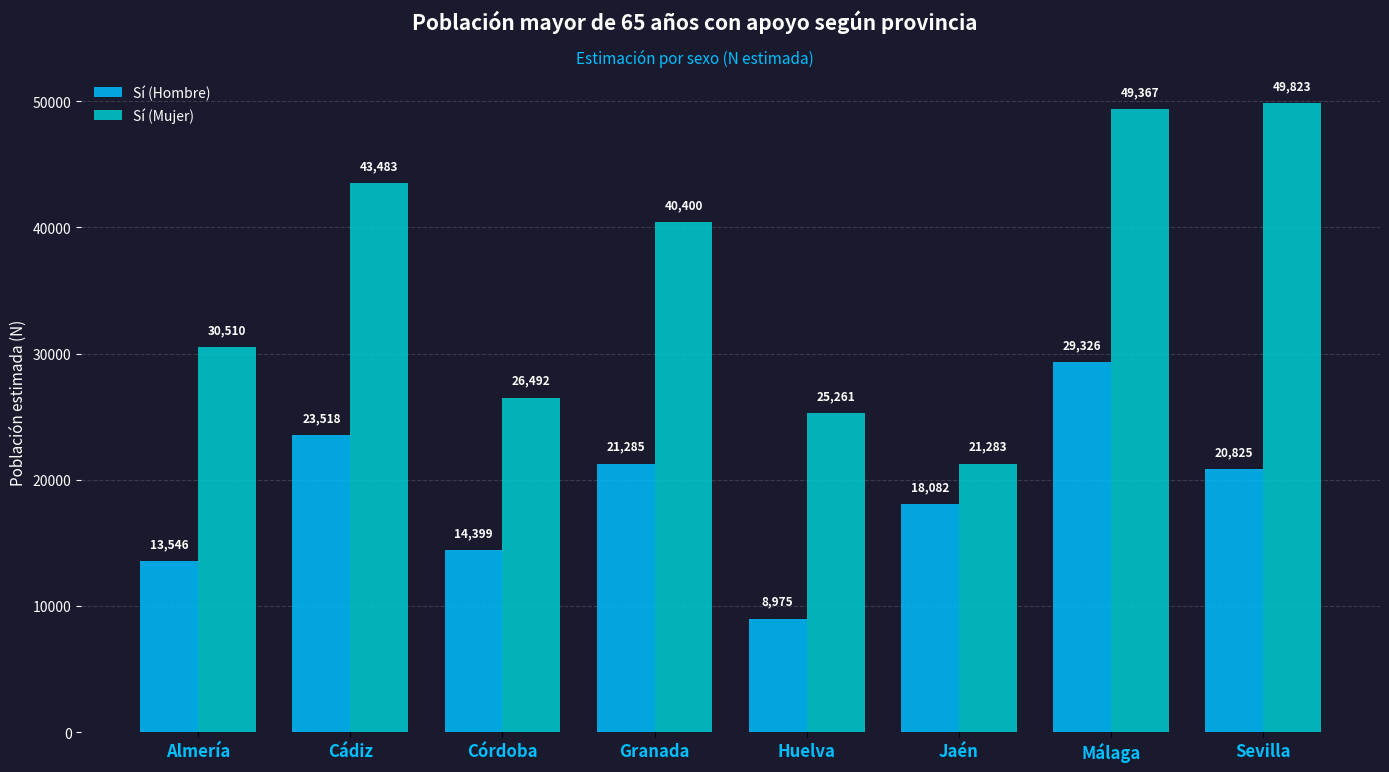

At which label does Sí (Mujer) reach its minimum?

Jaén